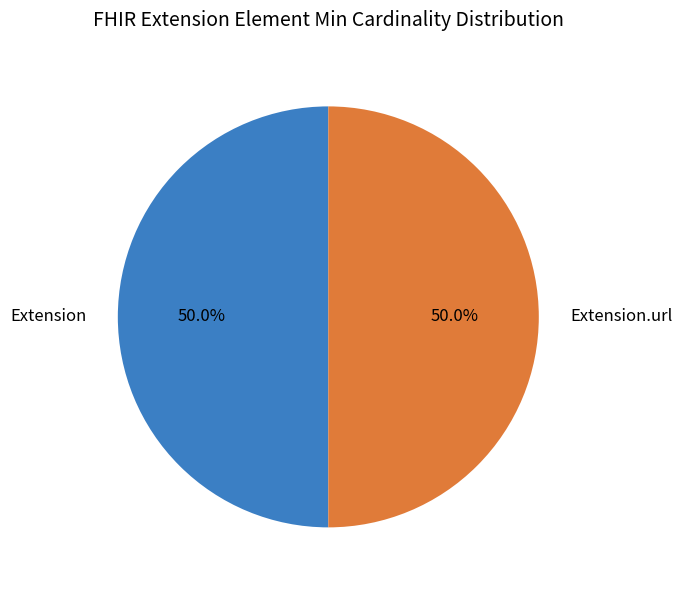

Approximately how many times larger is the value at Extension compared to Extension.url?

1.0